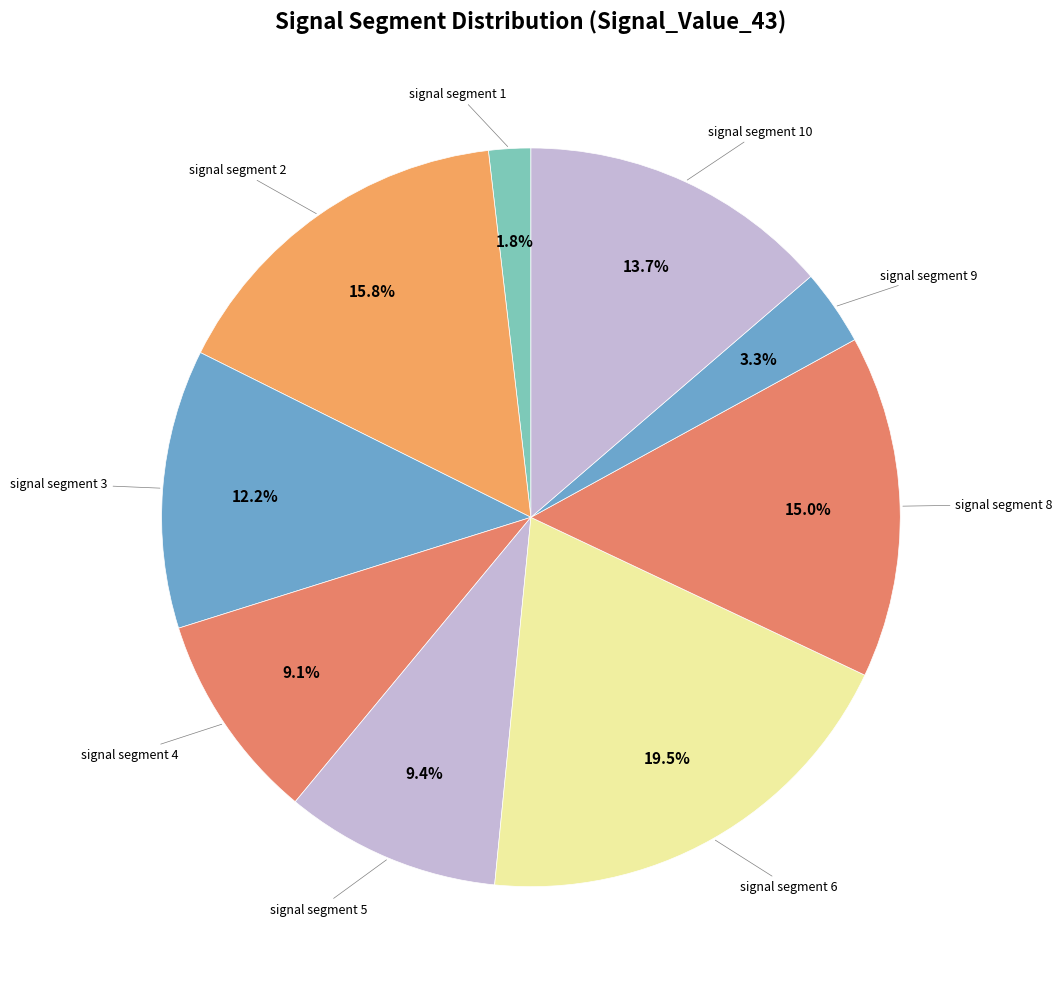

Which slice is the smallest?

signal segment 1